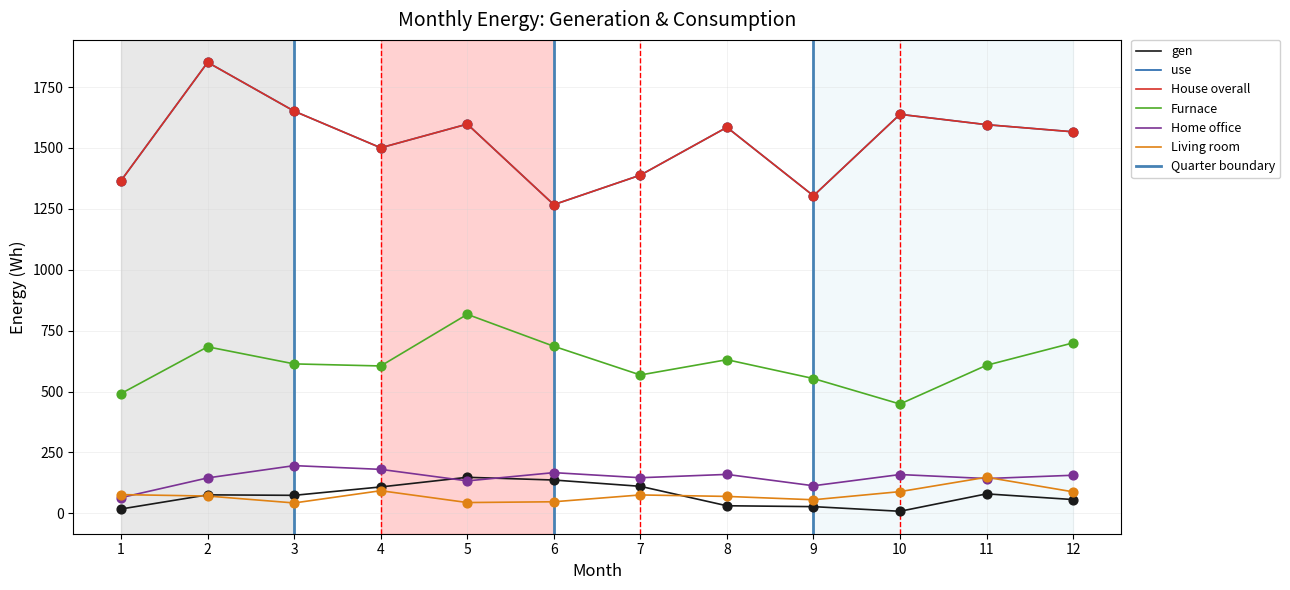

What is the total value across all series at 8?

4061.4